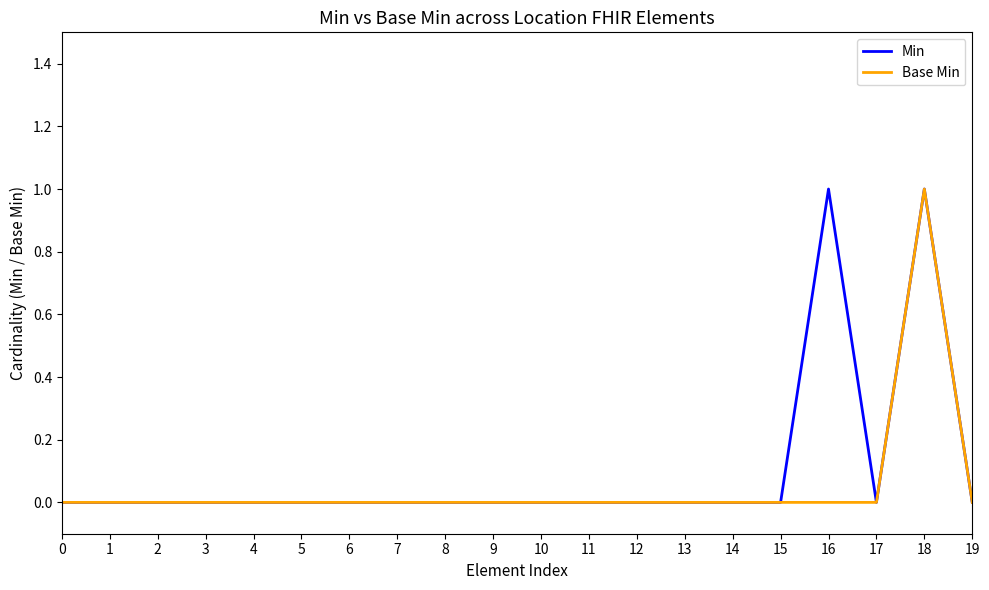

What is the sum of all Min values?

2